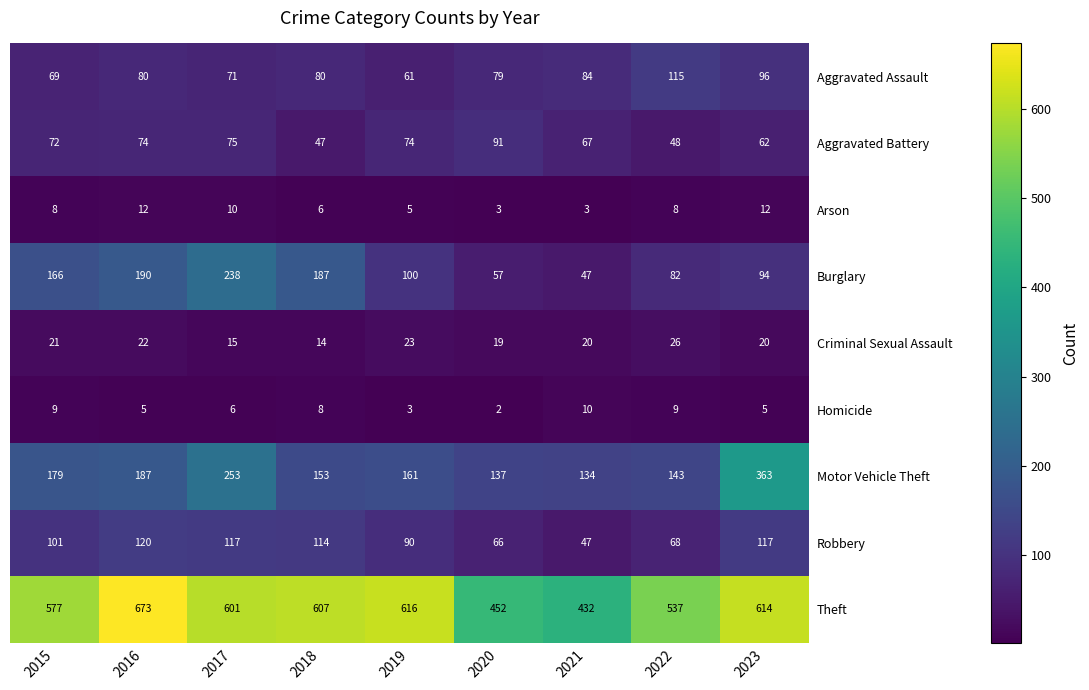

Which category has the highest value in the Criminal Sexual Assault series?

2022